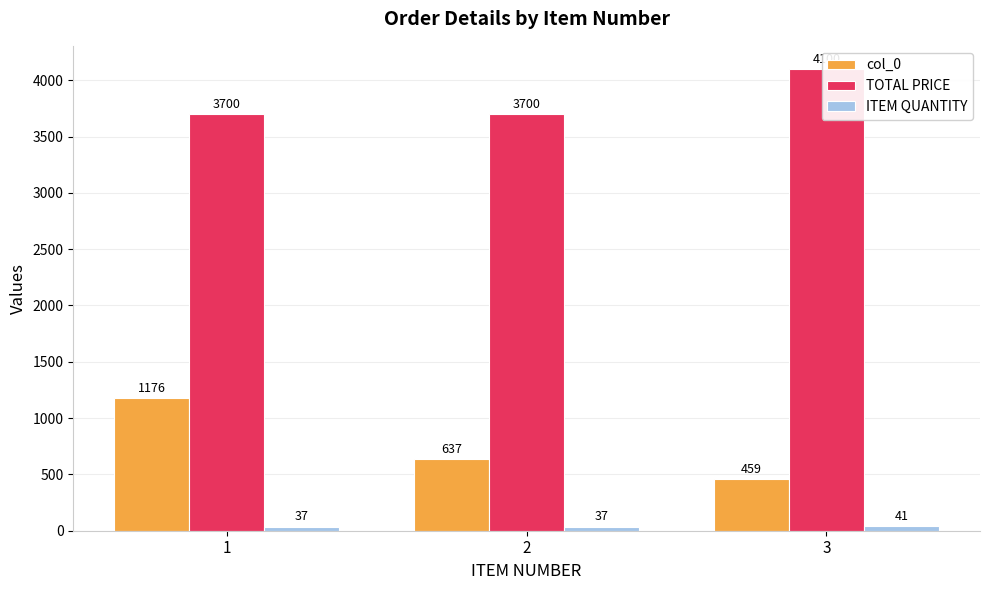

Reading left to right, transcribe all the data shown in this chart.

col_0: 1=1176	2=637	3=459
TOTAL PRICE: 1=3700	2=3700	3=4100
ITEM QUANTITY: 1=37	2=37	3=41